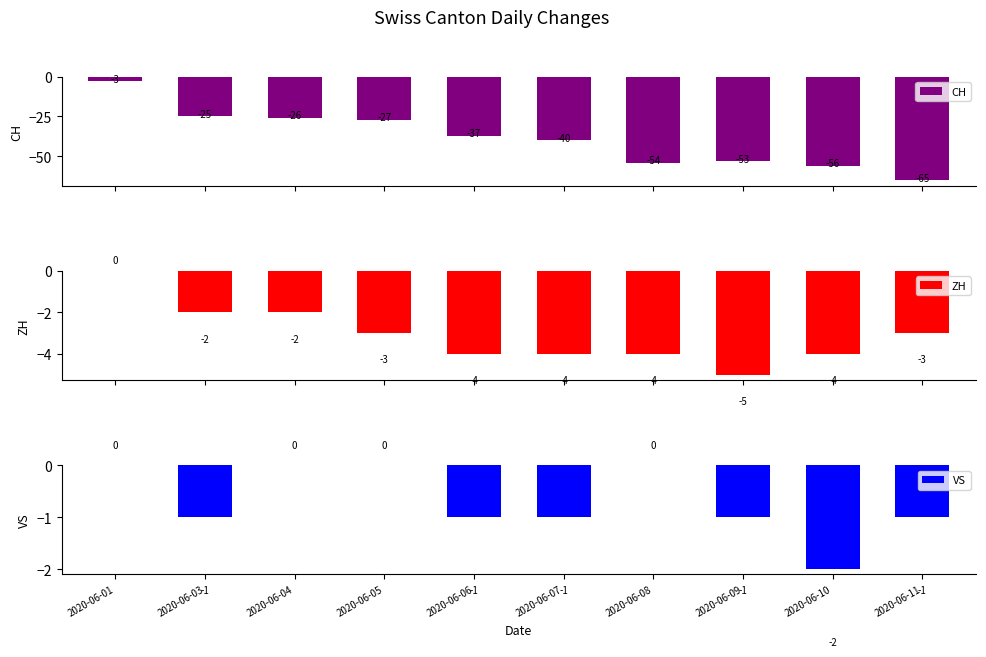

How many values in VS are below zero?

6